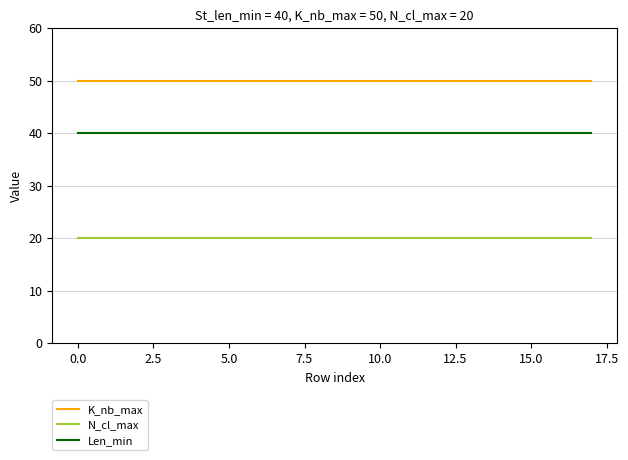

List the series in order of their peak value, highest first.

K_nb_max, Len_min, N_cl_max